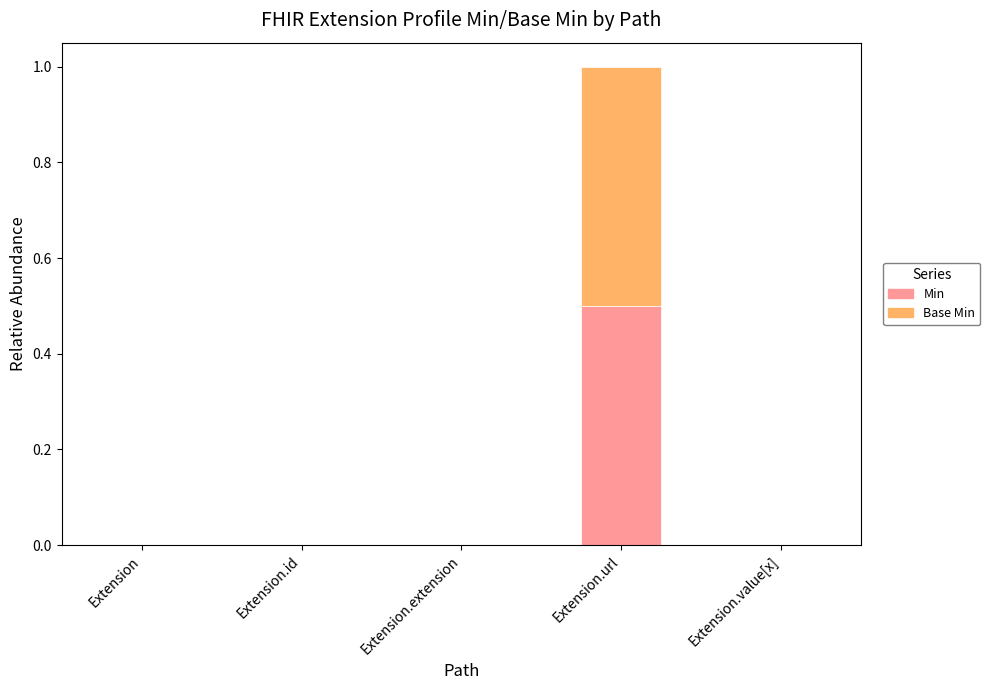

At which category is the sum across all series the highest?

Extension.url